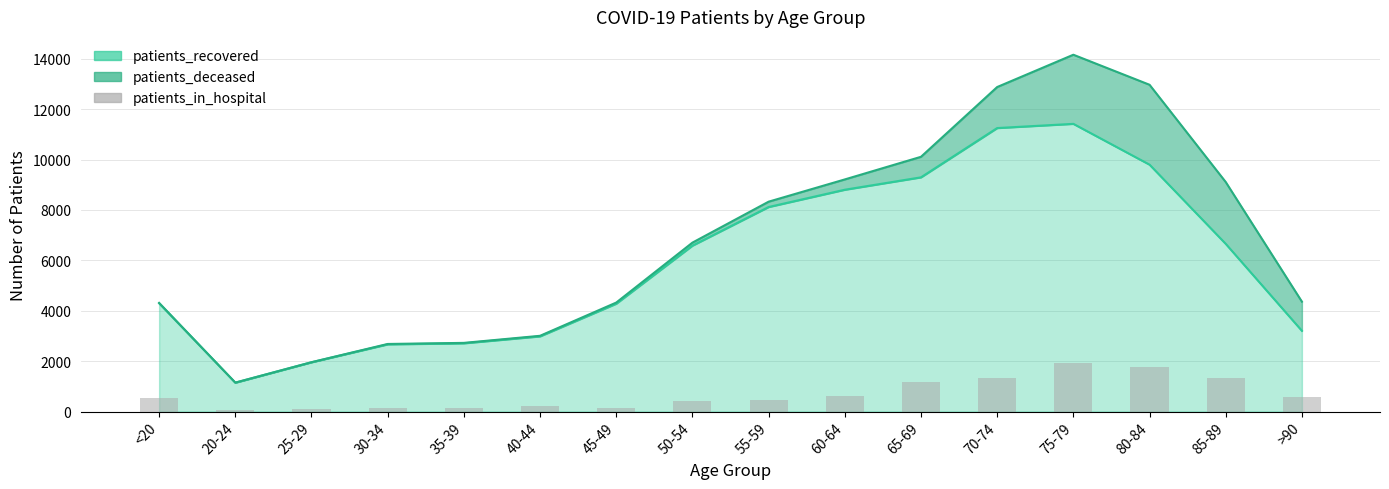

How many data points are less than 552?

8